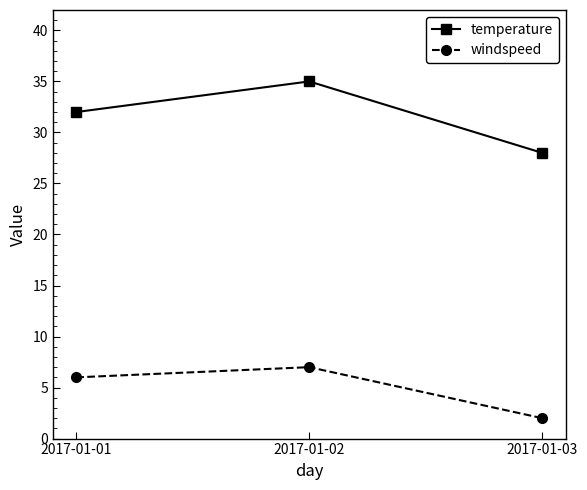

True or false: windspeed has a value of 6 at 2017-01-01.

True